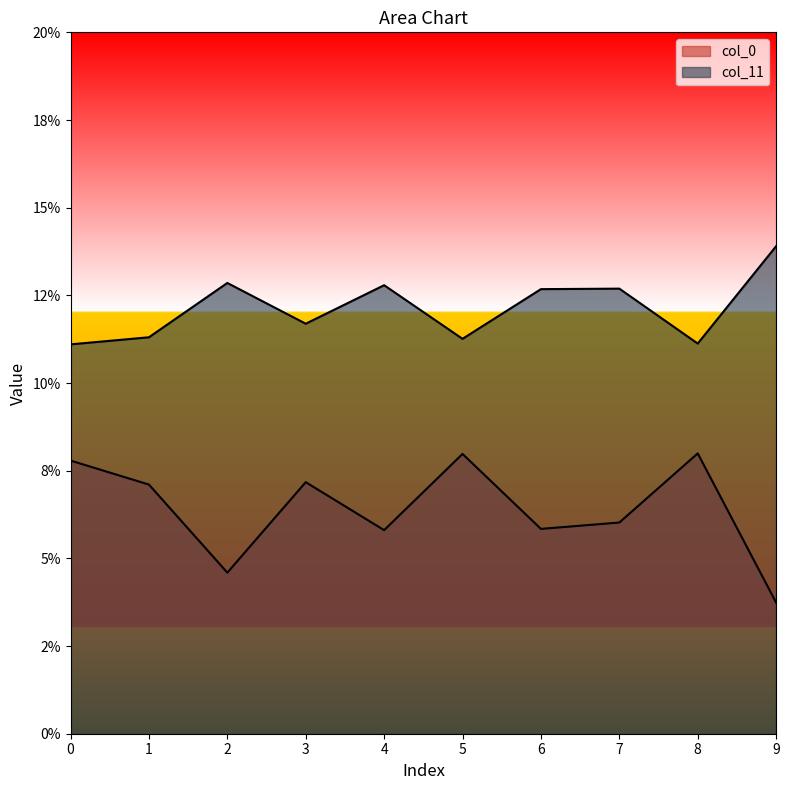

Where is the first local maximum for col_0?

3